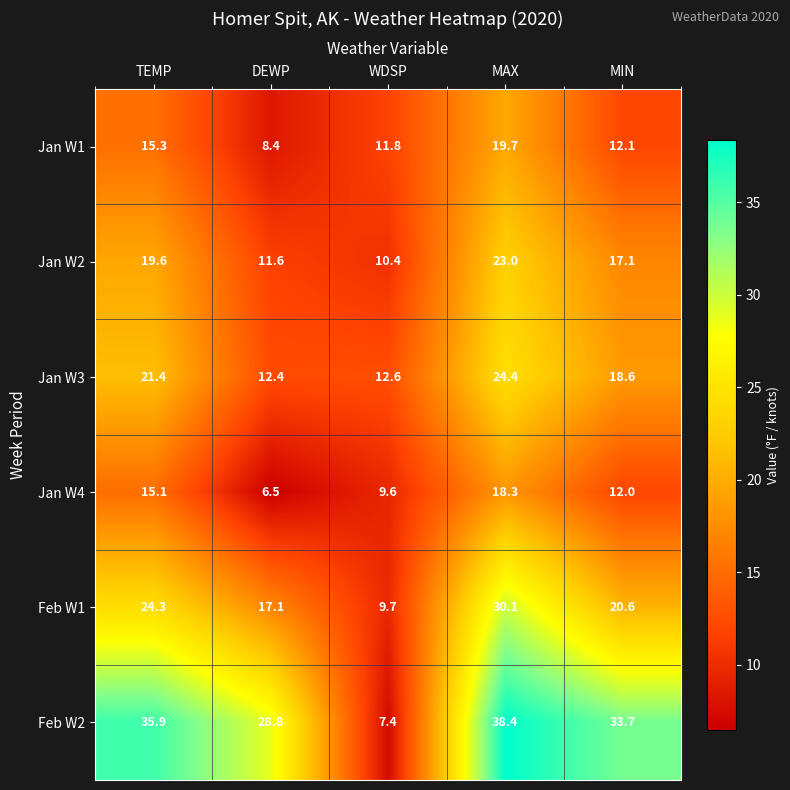

What is the difference between the Jan W3 values at TEMP and WDSP?

8.8